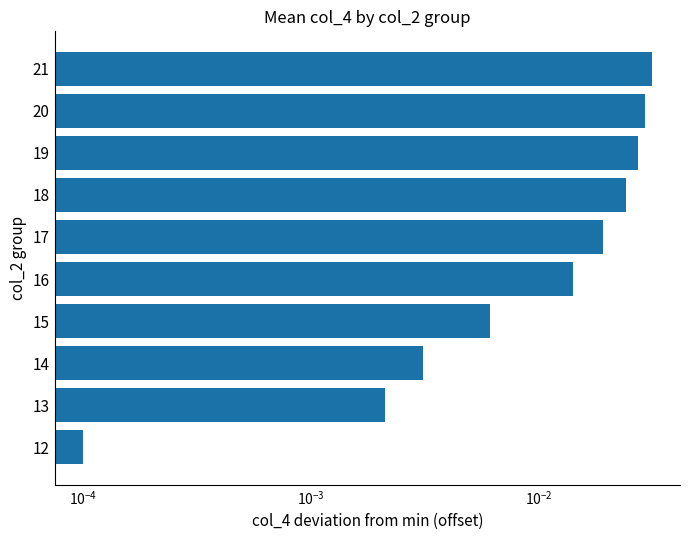

Count the number of data series in this chart.

1